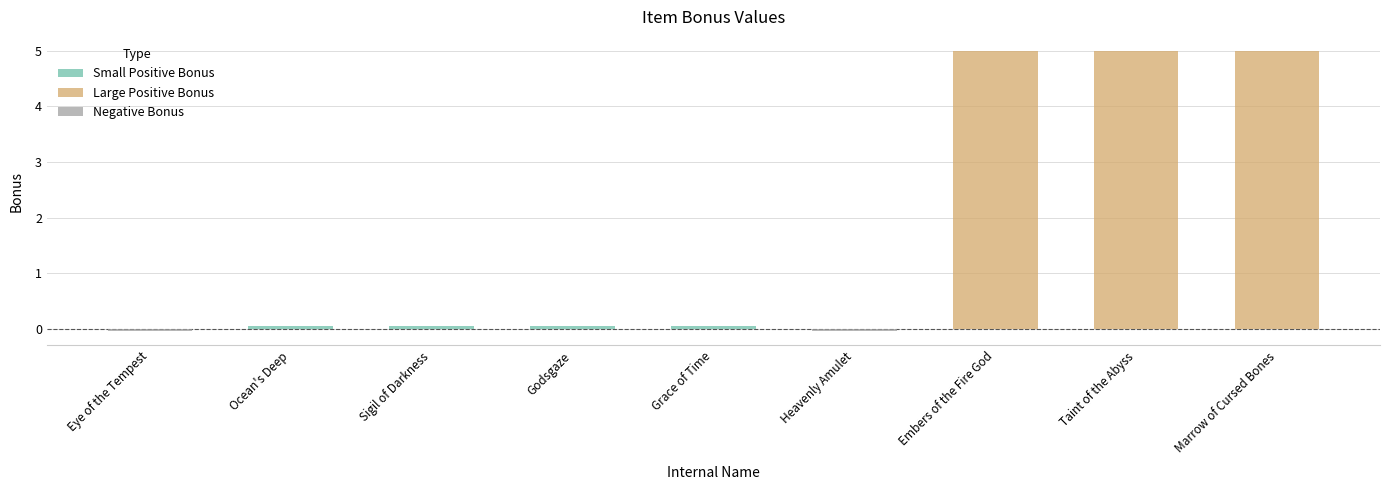

What is the greatest value displayed?

5.0